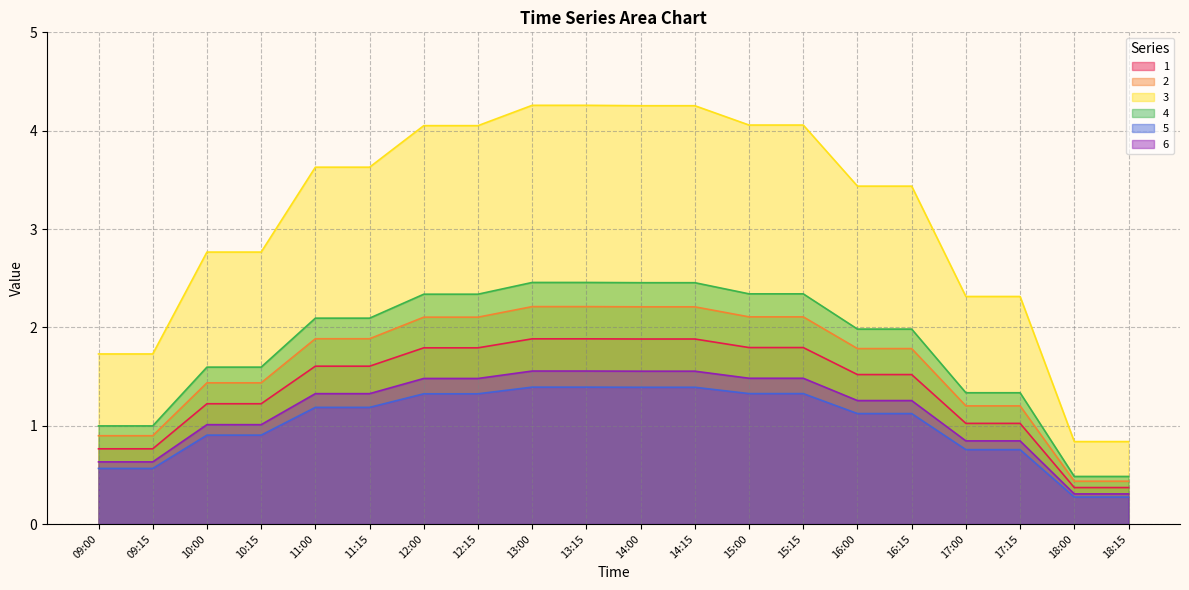

At which category is the sum across all series the highest?

13:00